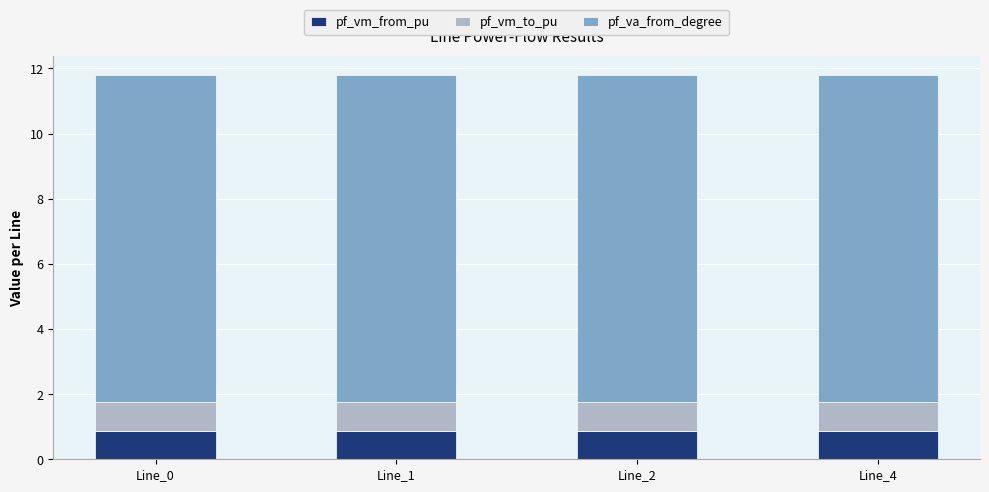

What is the total value across all series at Line_0?

11.8